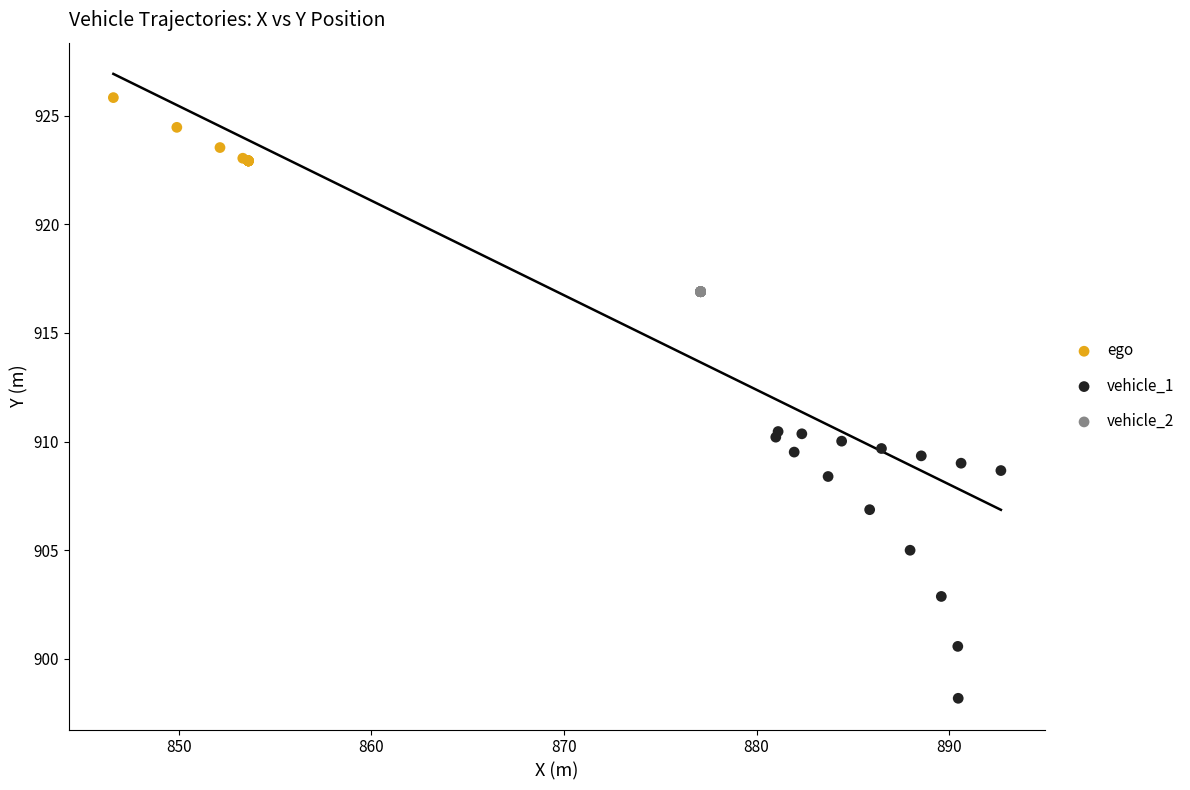

Which series reaches the maximum Y coordinate?

ego